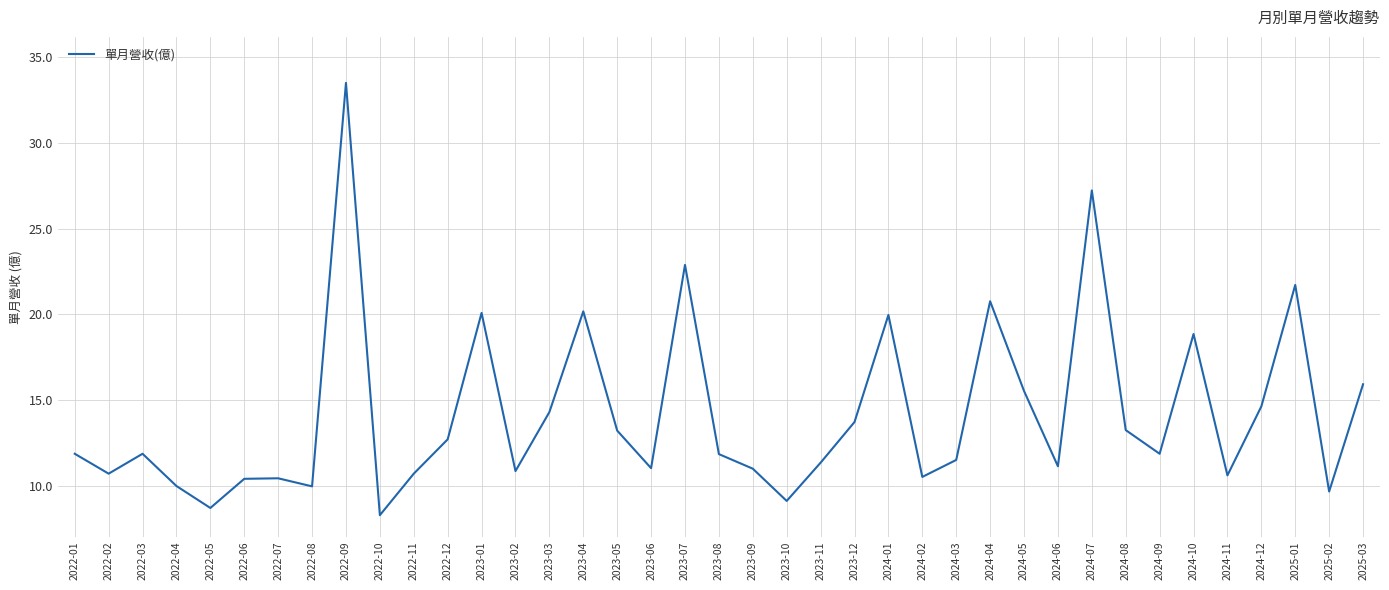

What is the sum of all values?

551.9